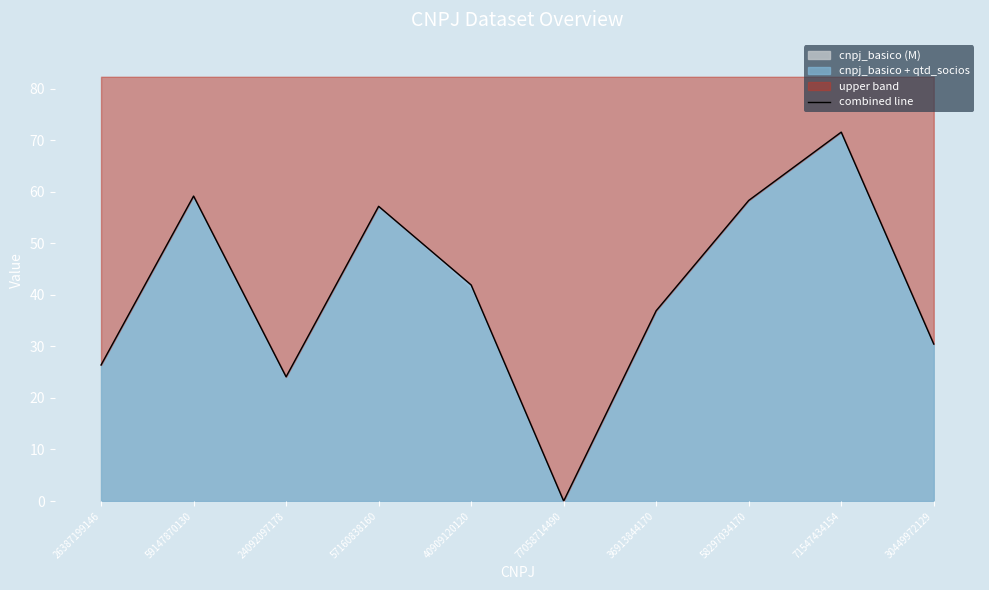

At which category does the data reach its first local valley?

24092097178